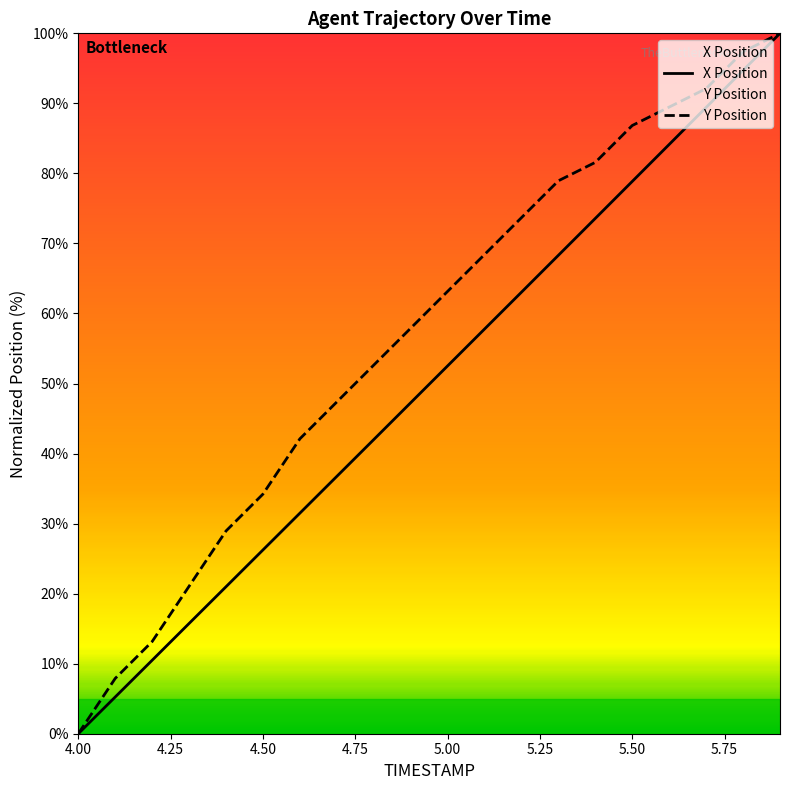

What value does the X series have at 4.8?

42.0